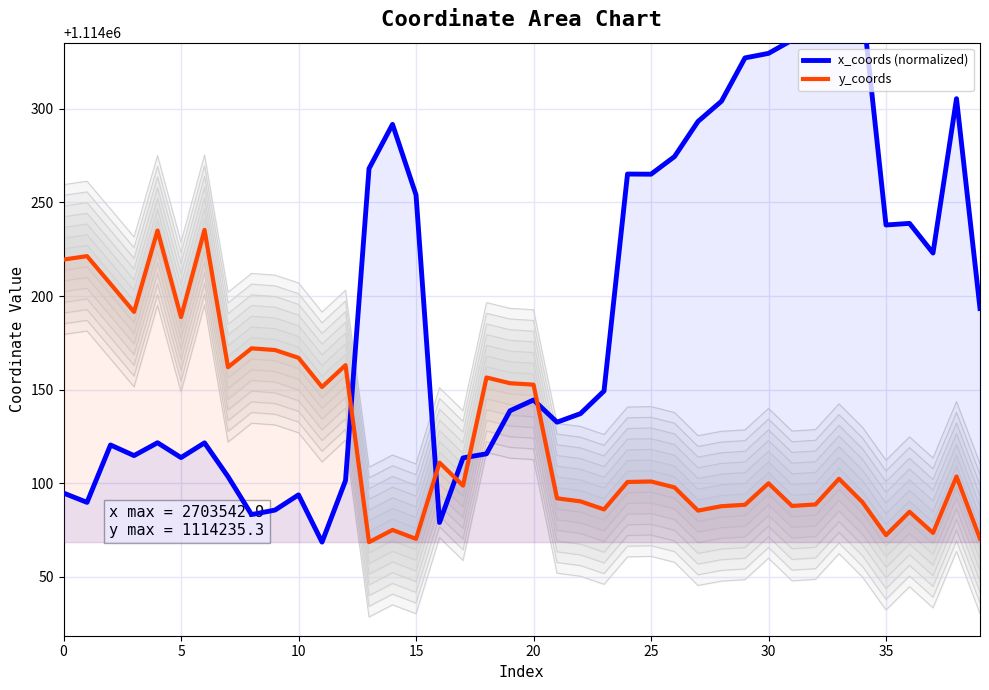

Where do y_coords and x_coords (normalized) first cross each other?

12 and 13